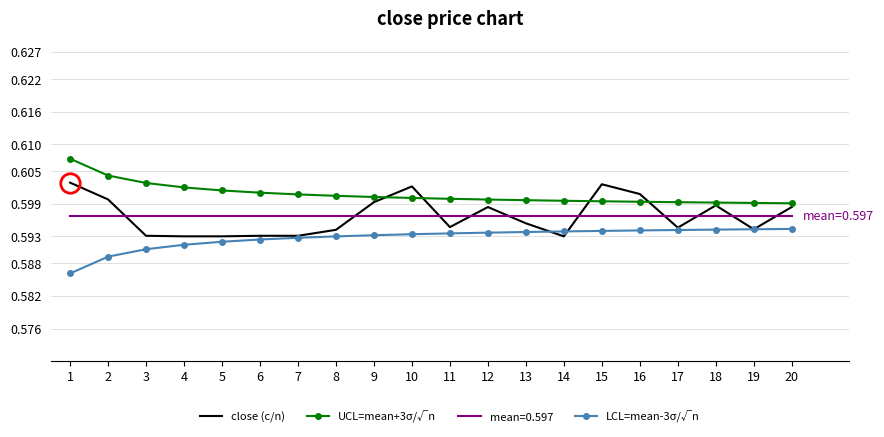

List the series in order of their peak value, highest first.

UCL=mean+3σ/√n, close (c/n), mean=0.597, LCL=mean-3σ/√n